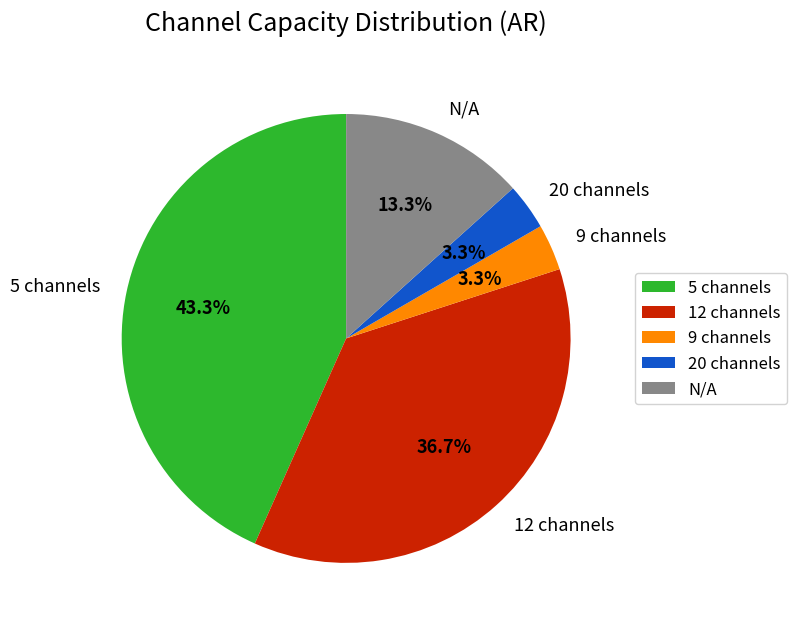

Which has a higher value, 12 channels or 5 channels?

5 channels